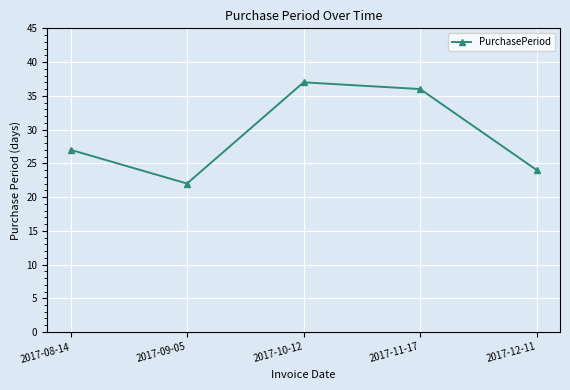

Rank the categories by value from highest to lowest.

2017-10-12, 2017-11-17, 2017-08-14, 2017-12-11, 2017-09-05